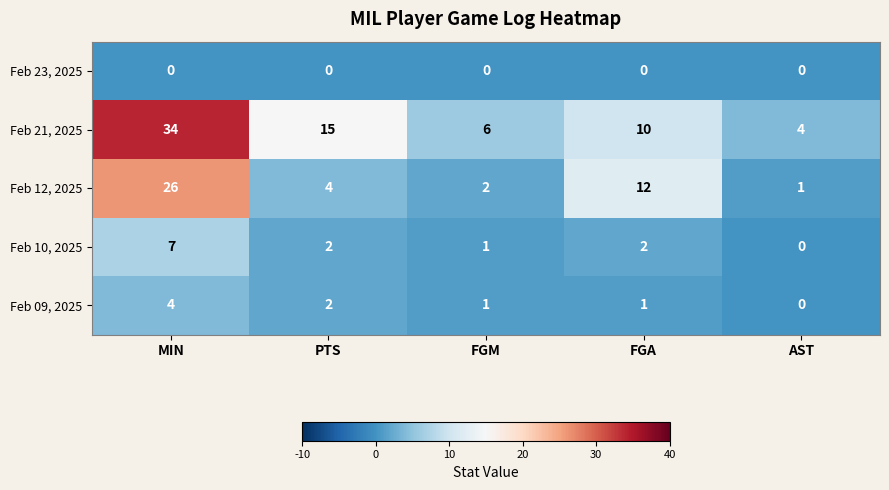

What is the average value of the Feb 21, 2025 series?

14